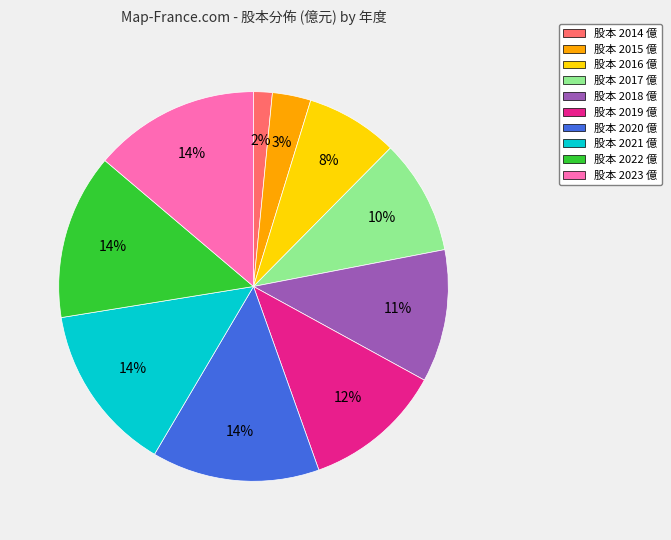

Is there any slice that represents more than half of the pie?

No